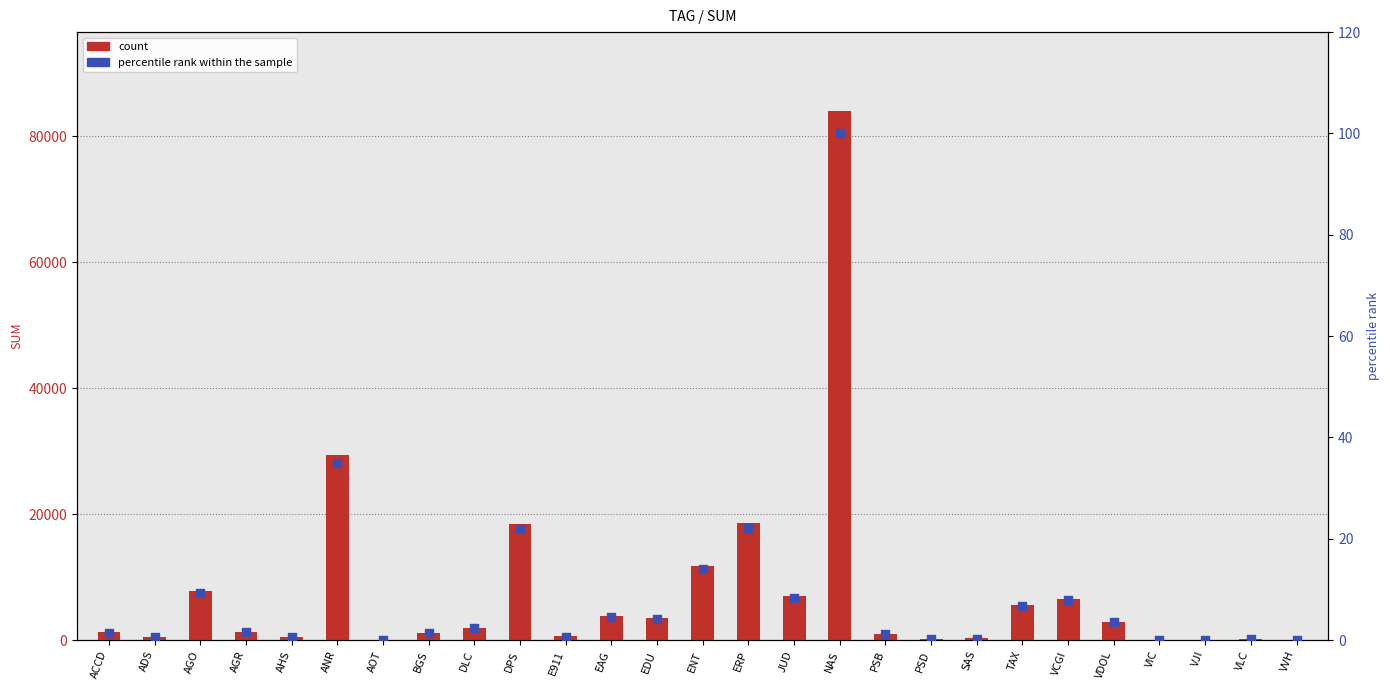

Which series contains the highest Y value?

count